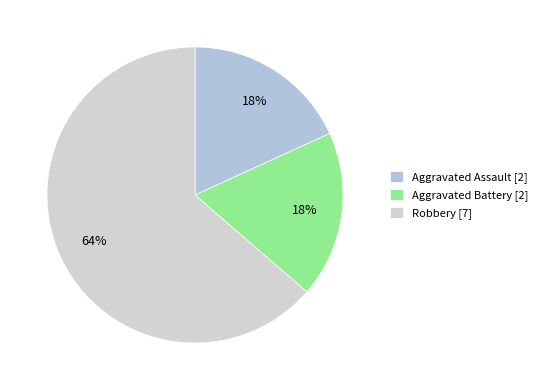

To the nearest percent, what is the average slice percentage?

33%